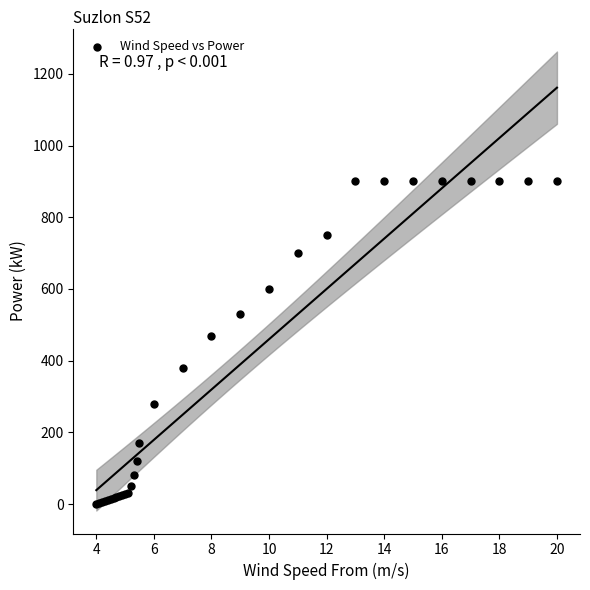

What Y value in the scatter plot is closest to 450?

470.0